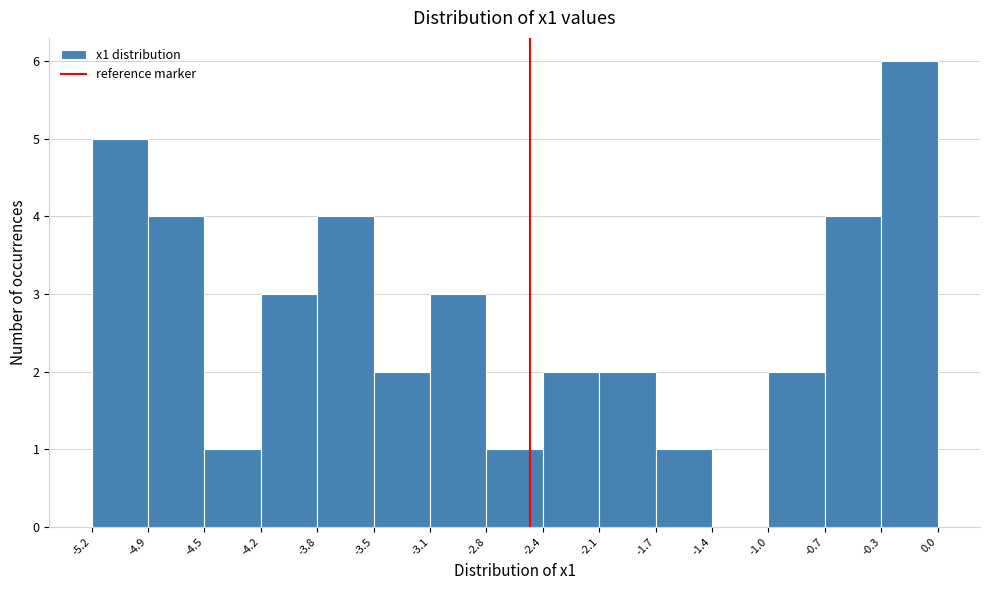

How tall is the bar that spans -2.8 to -2.4 on the x-axis? The values are not printed on the chart, so give them approximately, as read against the axis.

1